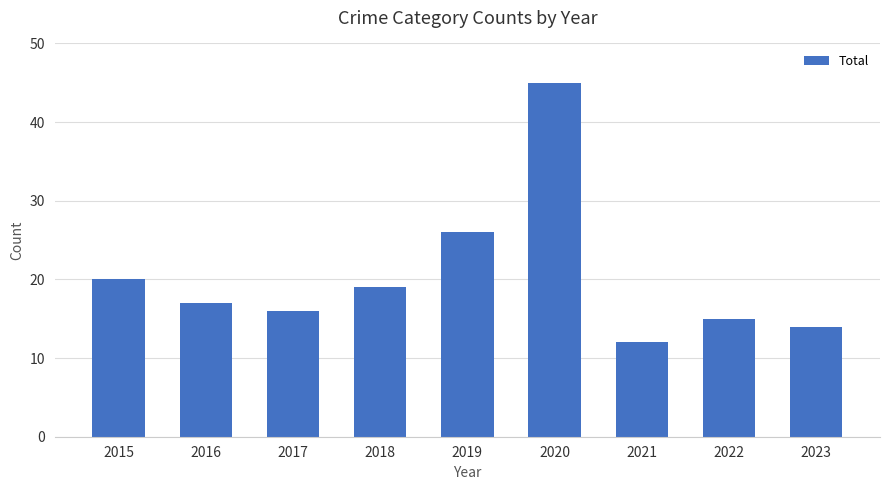

What is the sum of all values?

184